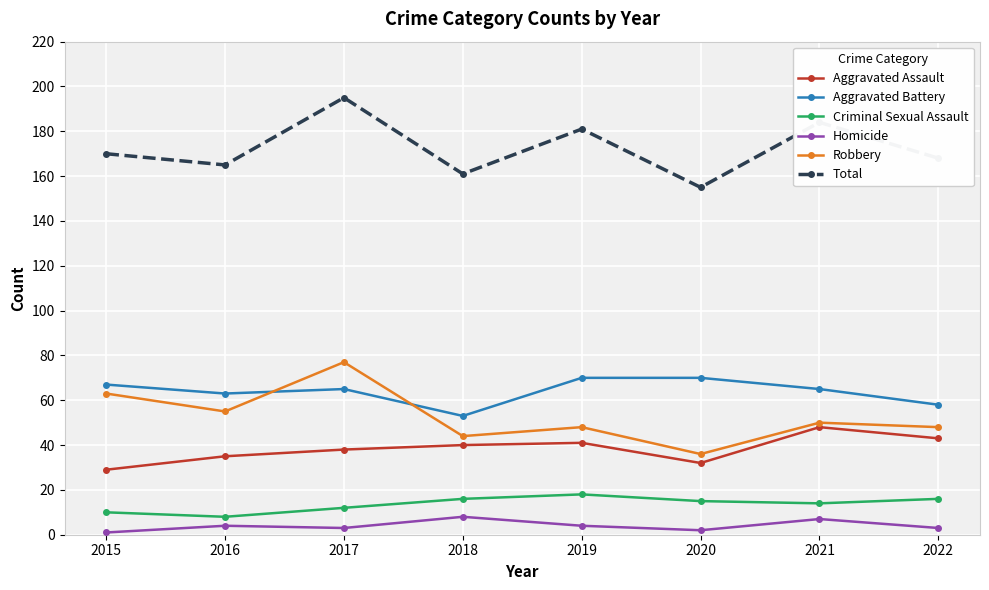

How many data points does each series have?

8